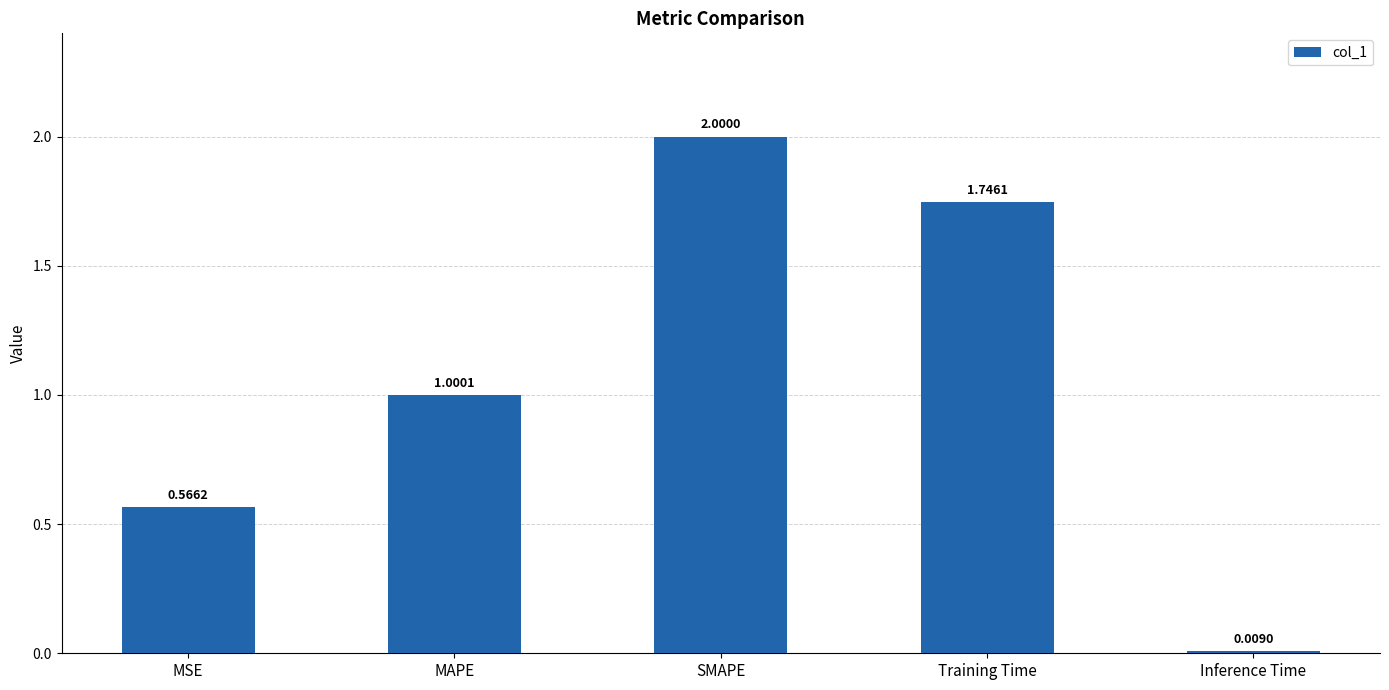

Rank the categories by value from lowest to highest.

Inference Time, MSE, MAPE, Training Time, SMAPE